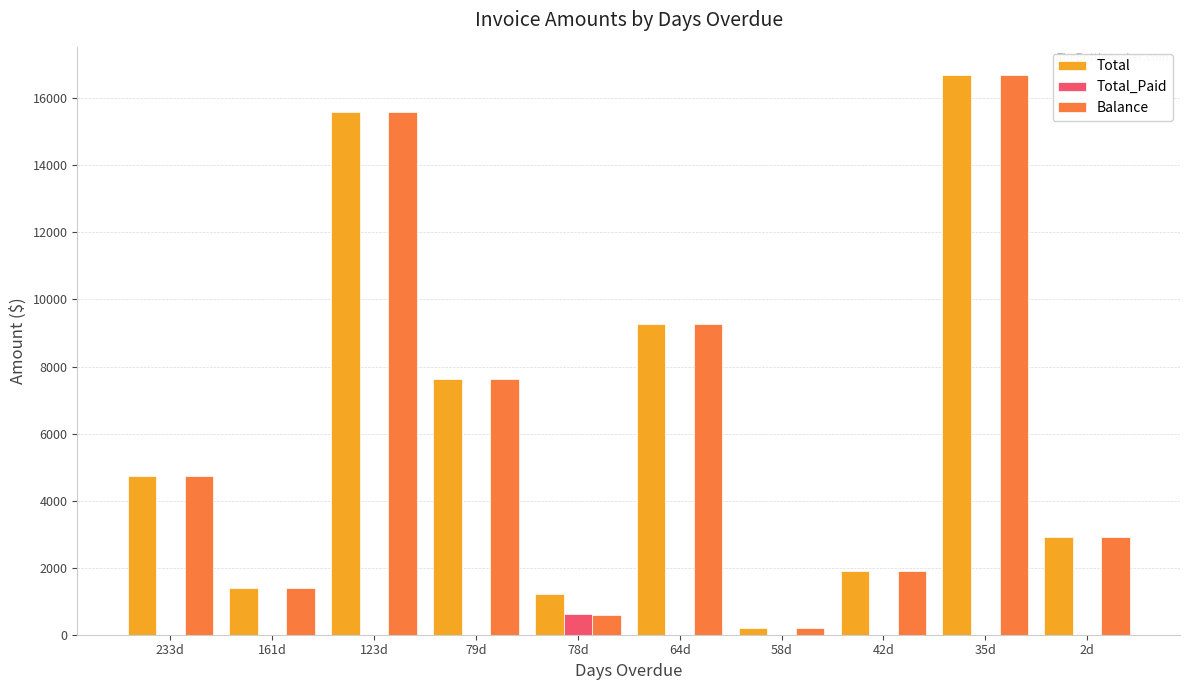

At which label does Total_Paid reach its peak?

78d